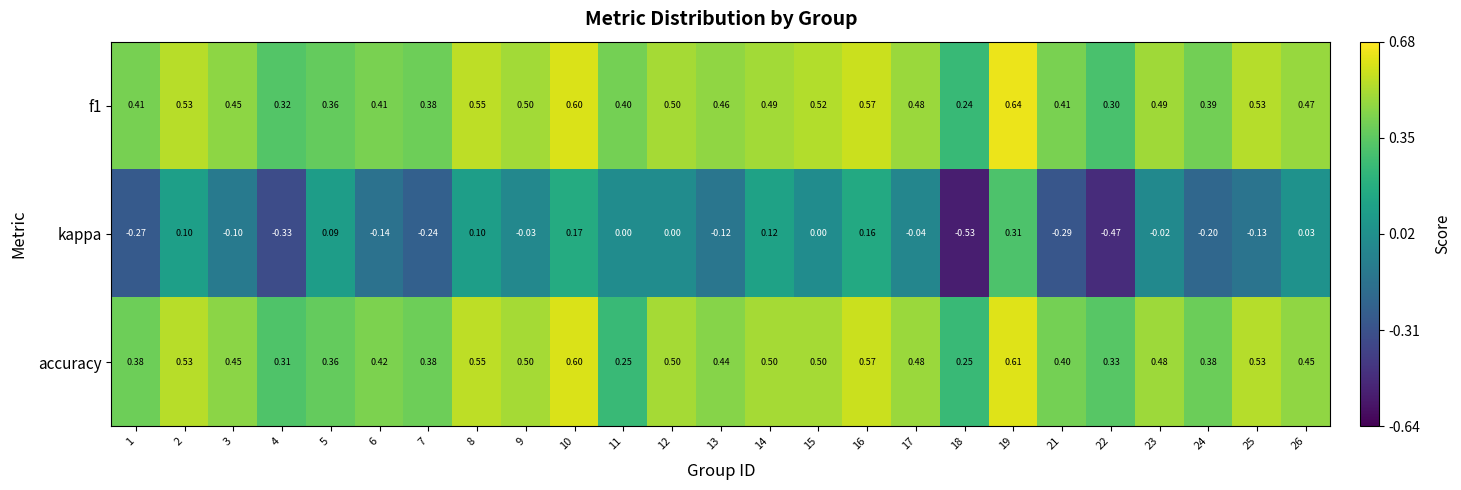

Is the value of kappa at 3 greater than the value of f1 at 22?

No